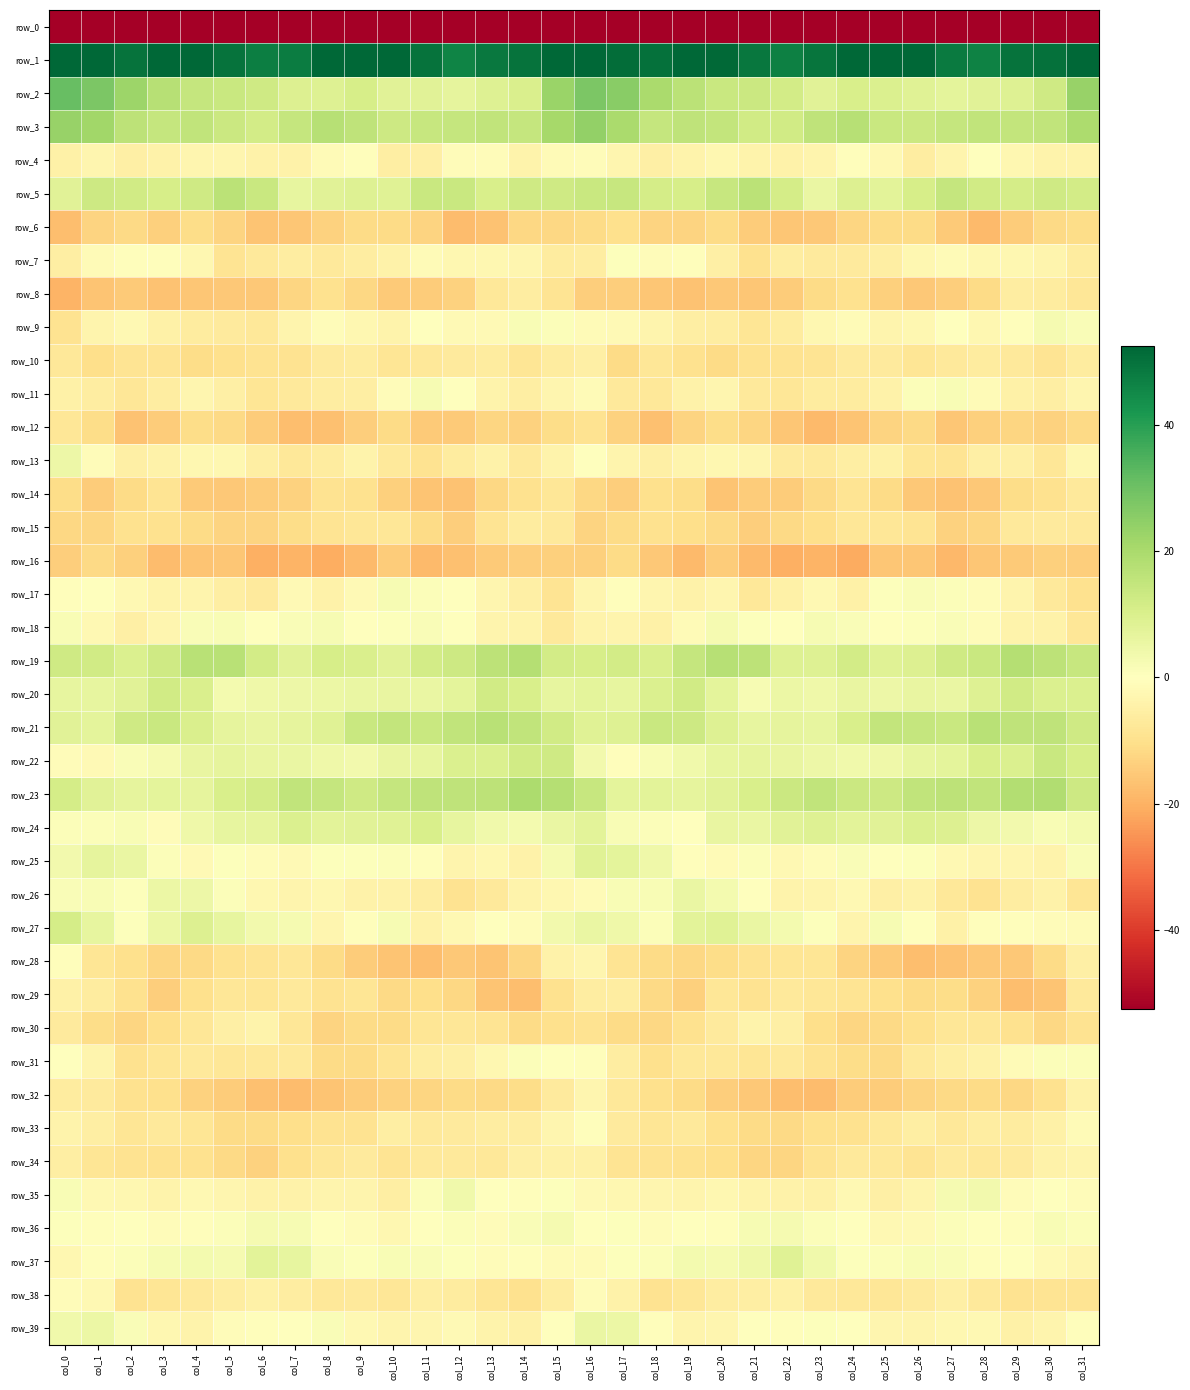

What is the sum of the row_19 values at col_21 and col_3?

28.7